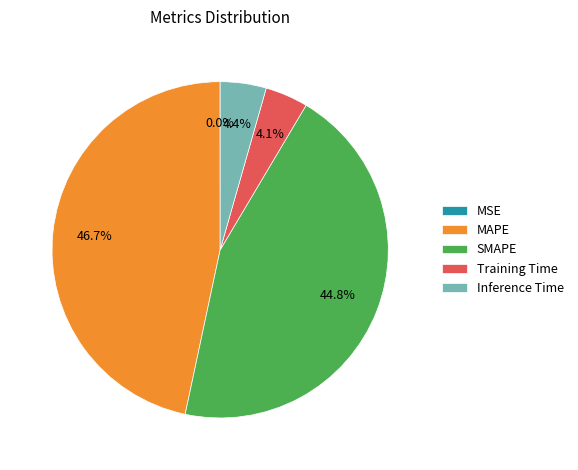

Between SMAPE and Training Time, which is larger?

SMAPE